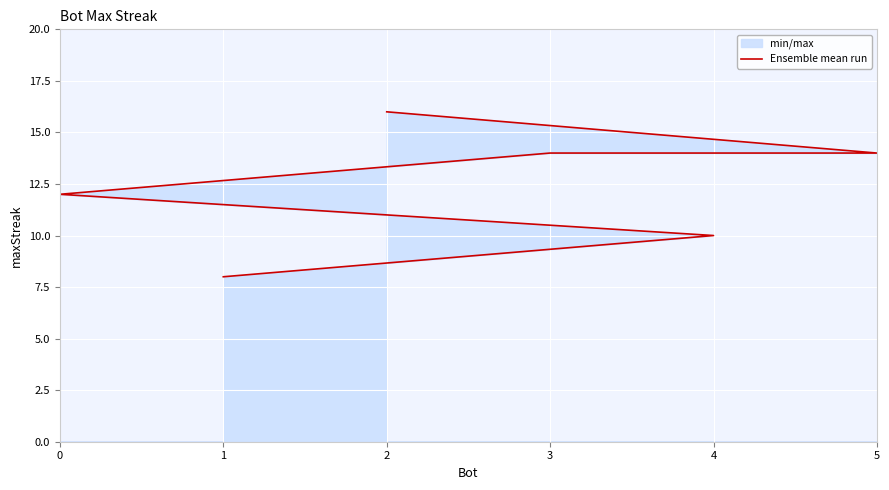

Does the chart display data point markers on the line(s)?

No